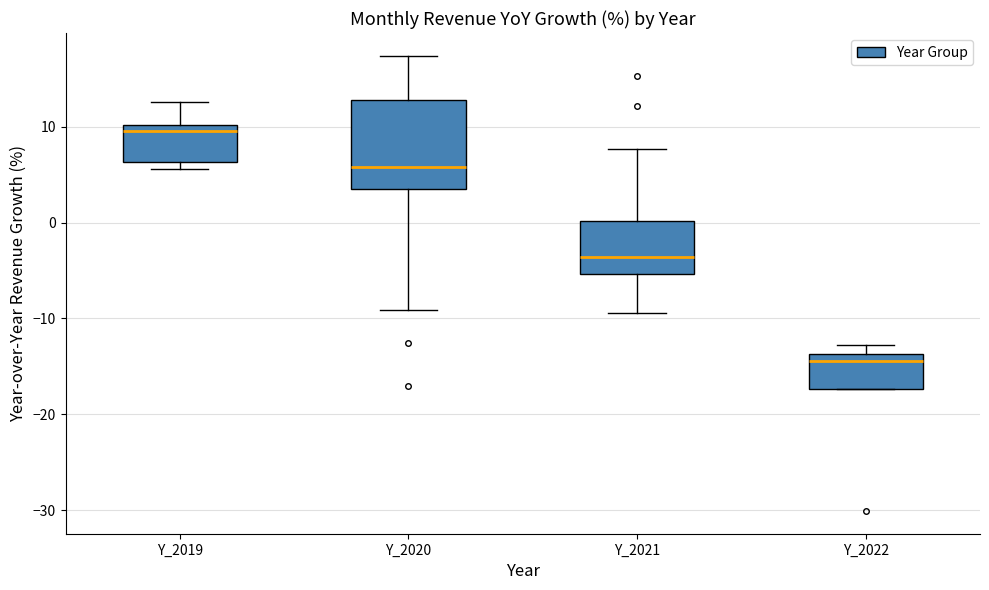

Which box has the highest median line?

Y_2019